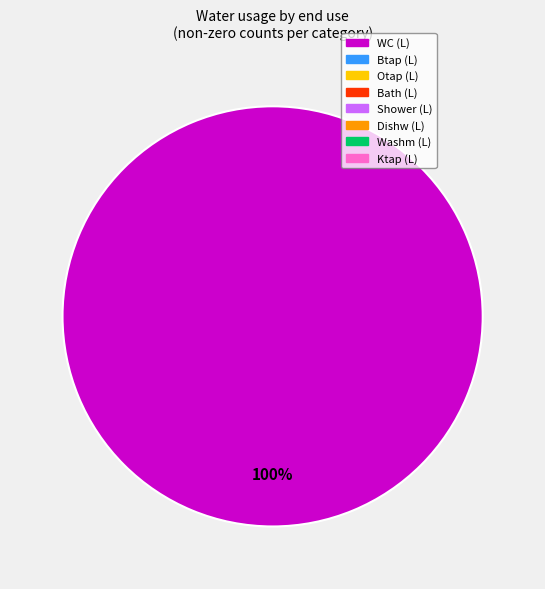

Count the number of slices in the pie.

1